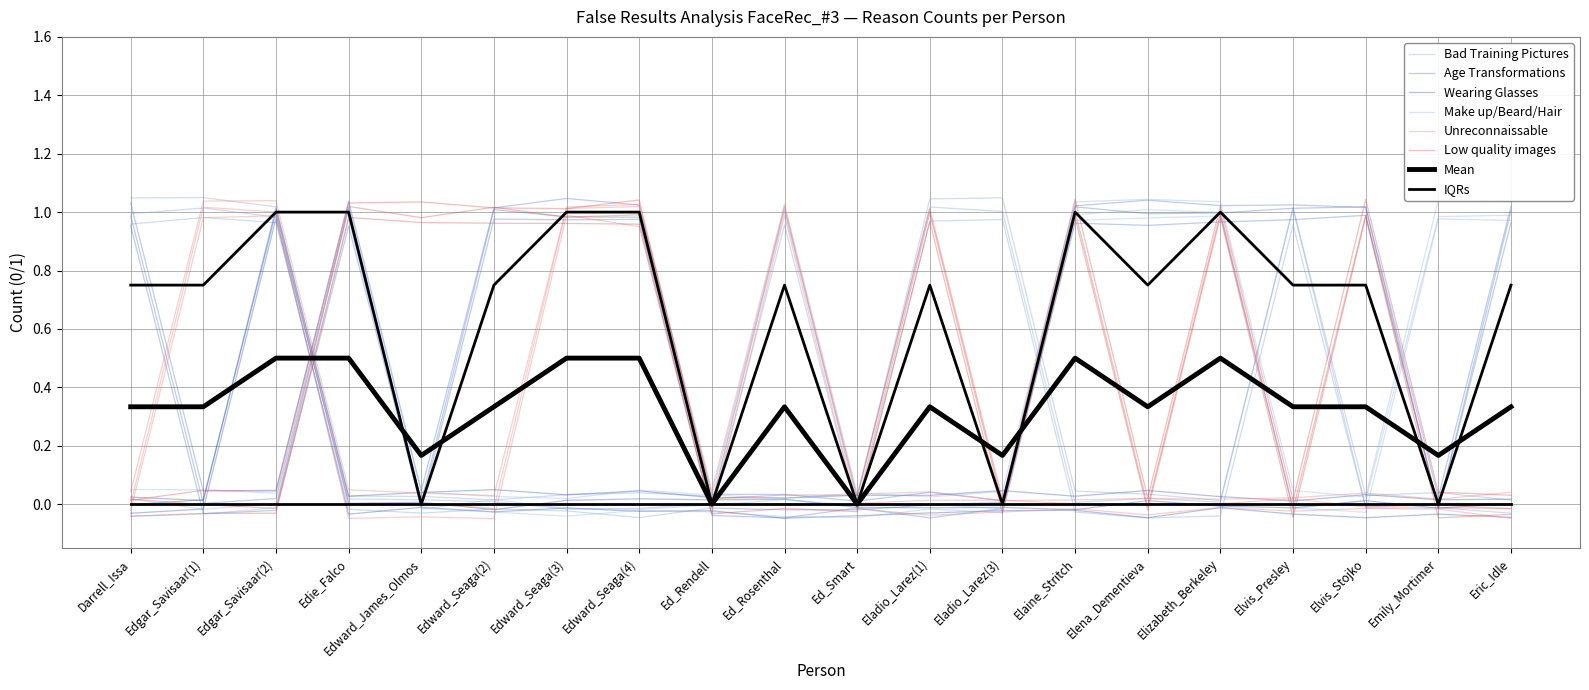

What is the label of the 17th point from the left?

Elvis_Presley